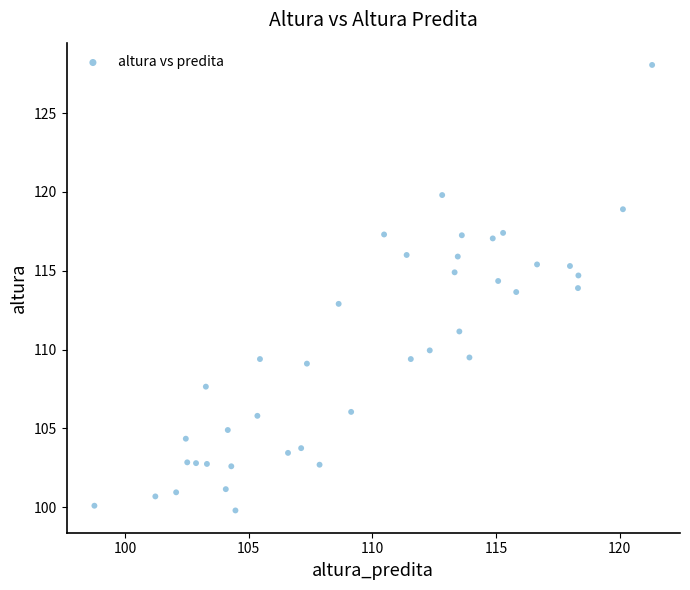

What is the range of X values (max minus min)?

22.5